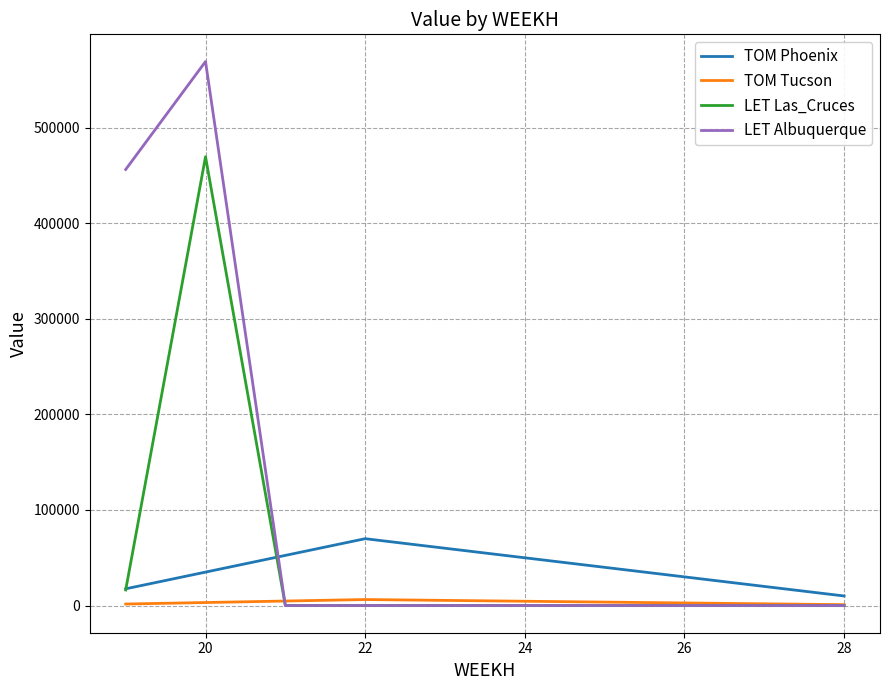

Which series has the largest total across all categories?

LET Albuquerque